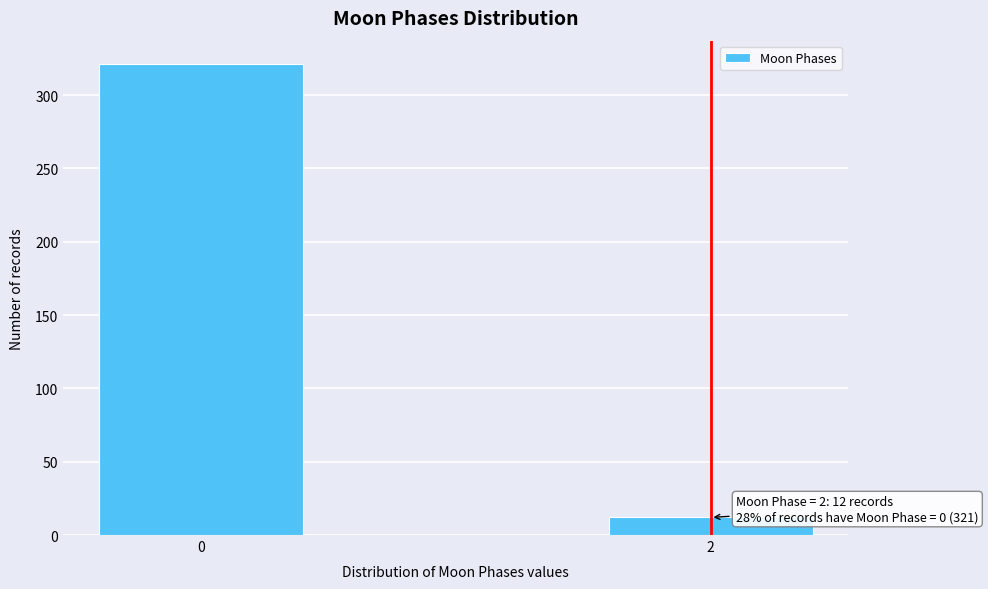

Reading left to right, extract all data points from this chart.

0=321	2=12